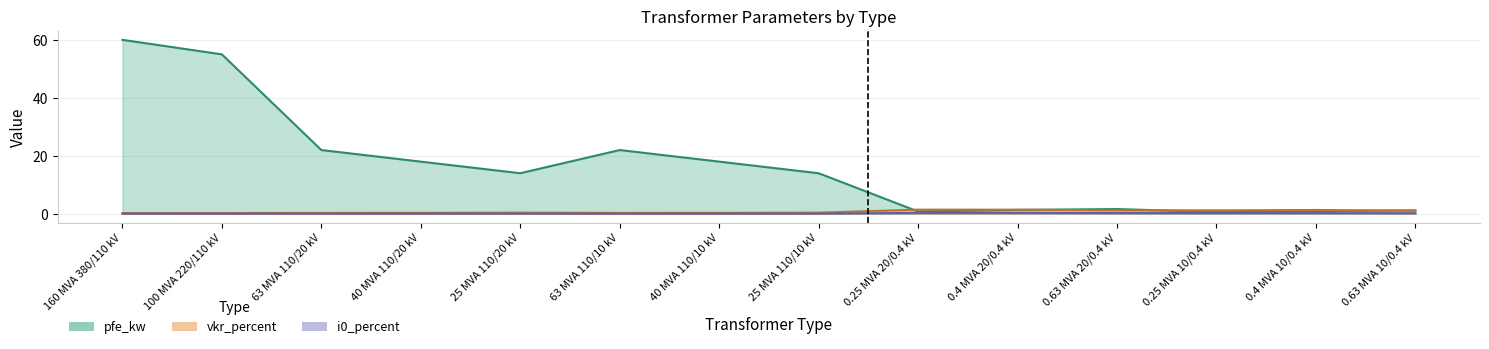

List the labels in order of pfe_kw value, smallest first.

0.25 MVA 10/0.4 kV, 0.25 MVA 20/0.4 kV, 0.4 MVA 10/0.4 kV, 0.63 MVA 10/0.4 kV, 0.4 MVA 20/0.4 kV, 0.63 MVA 20/0.4 kV, 25 MVA 110/20 kV, 25 MVA 110/10 kV, 40 MVA 110/20 kV, 40 MVA 110/10 kV, 63 MVA 110/20 kV, 63 MVA 110/10 kV, 100 MVA 220/110 kV, 160 MVA 380/110 kV